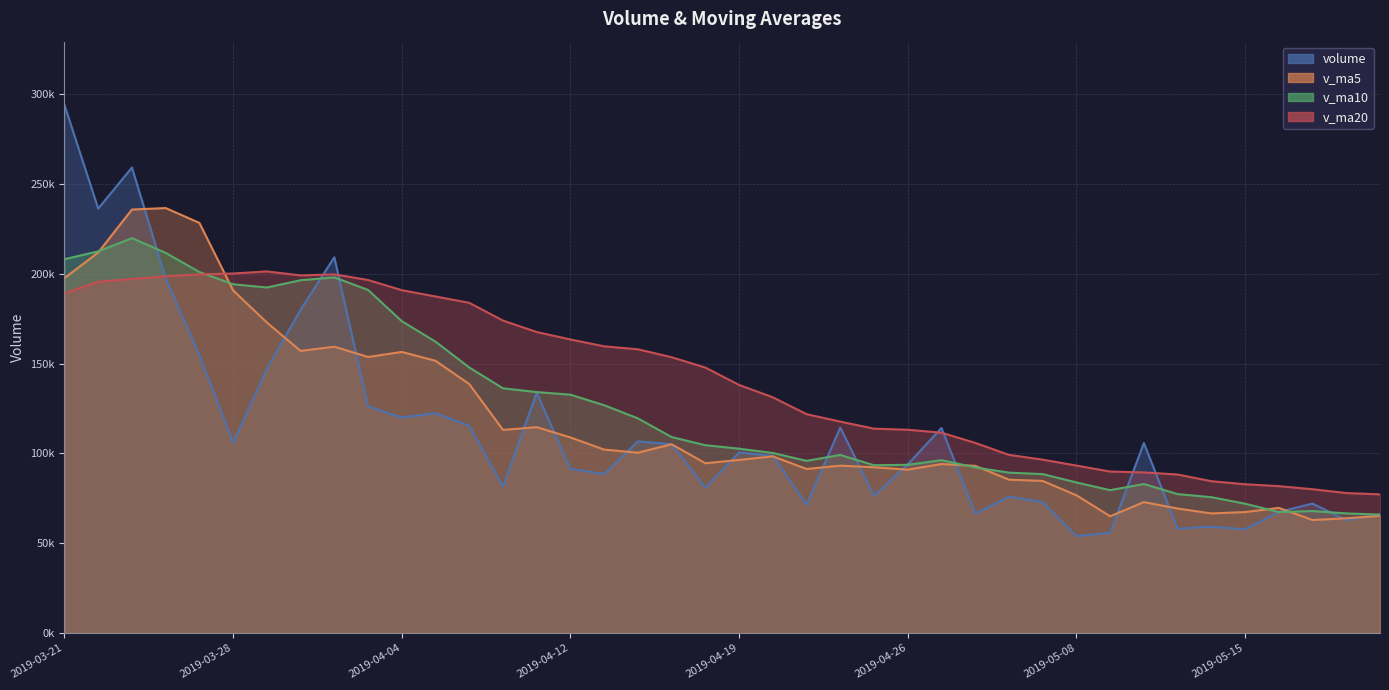

At how many categories does at least one series exceed 263483?

1